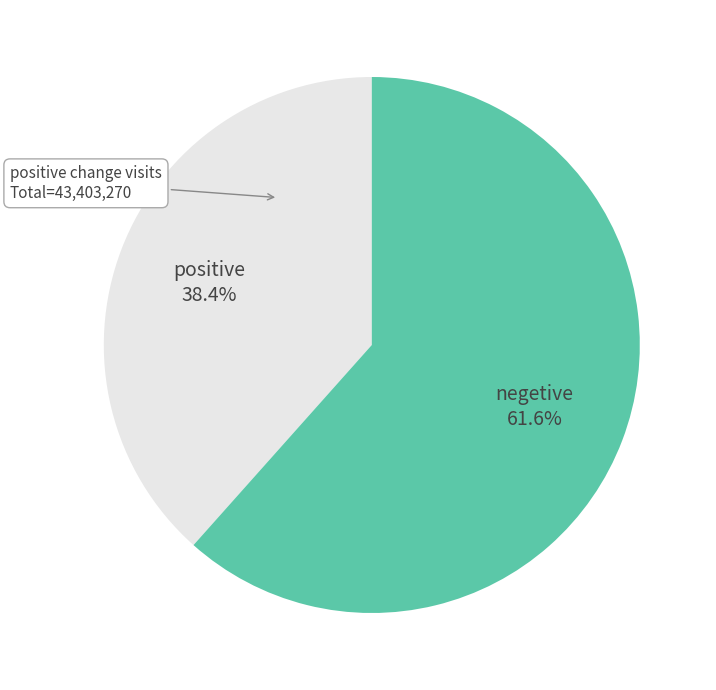

Combined, do negetive and positive account for over 50%?

Yes